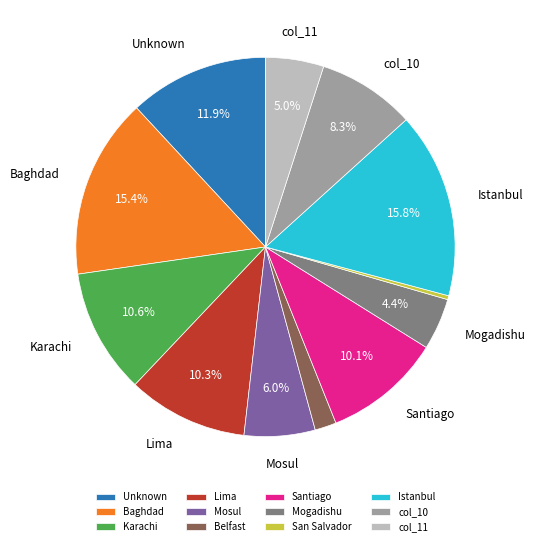

What is the ratio of the value at col_11 to the value at Unknown?

0.4